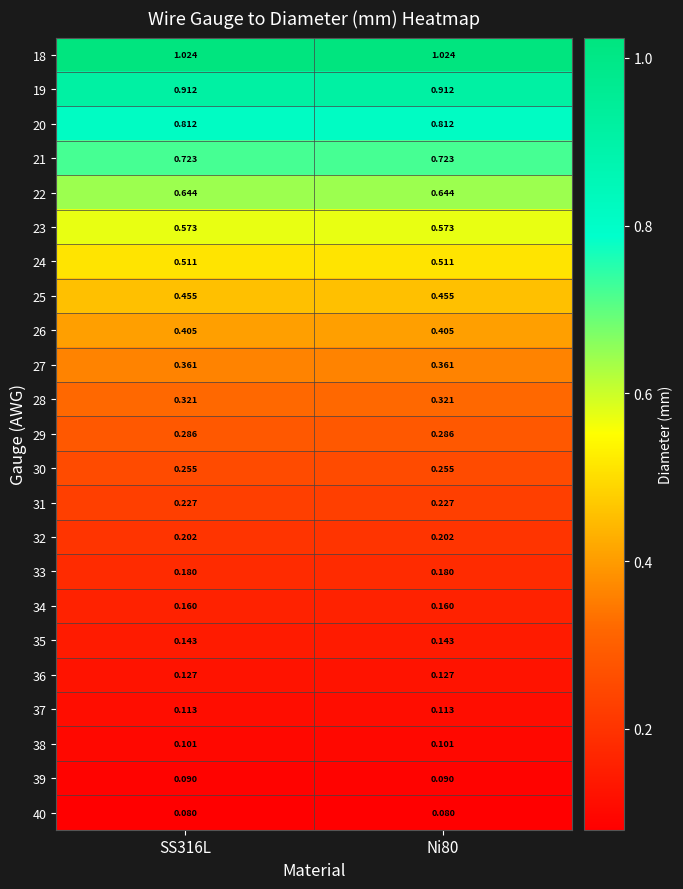

How many data points does each series have?

2